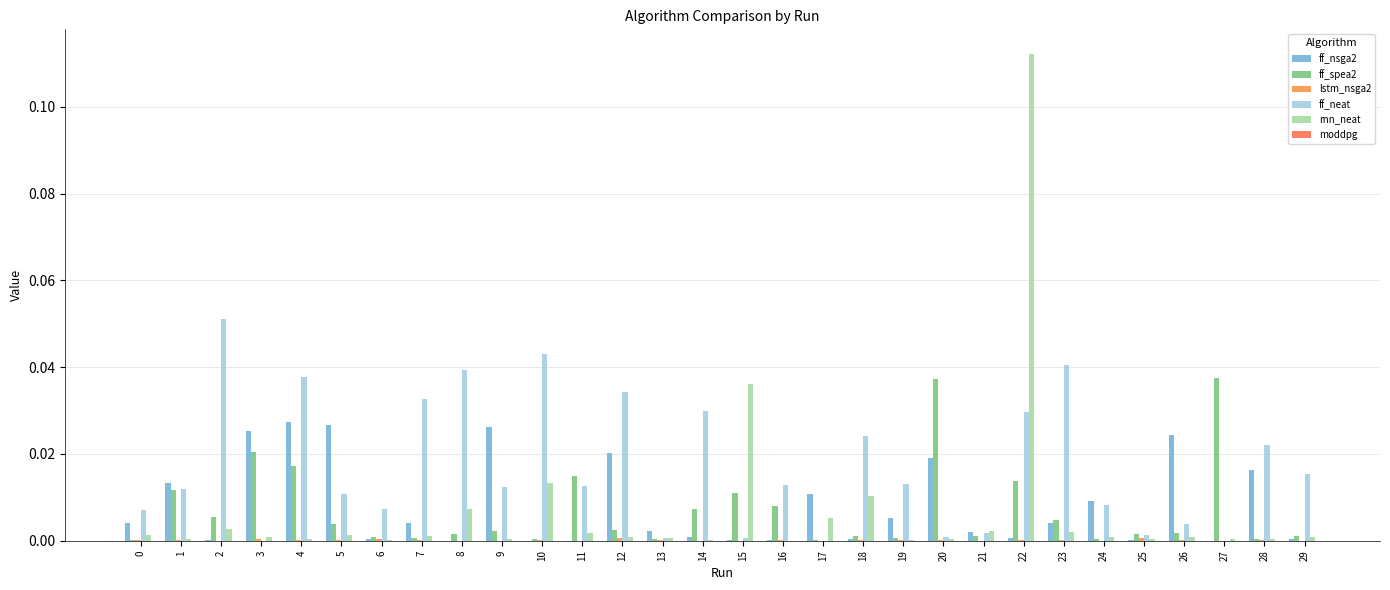

Which label corresponds to the largest value in the chart?

22